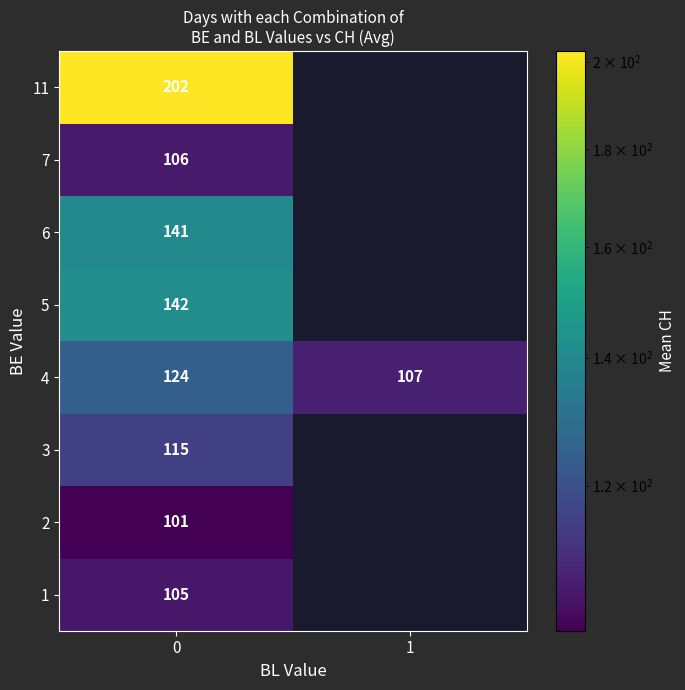

What is the total value across all series at 0?

1036.0